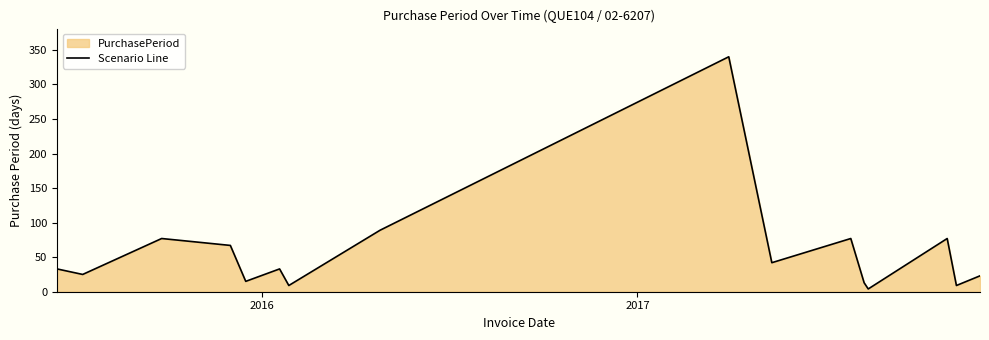

What is the greatest value displayed?

340